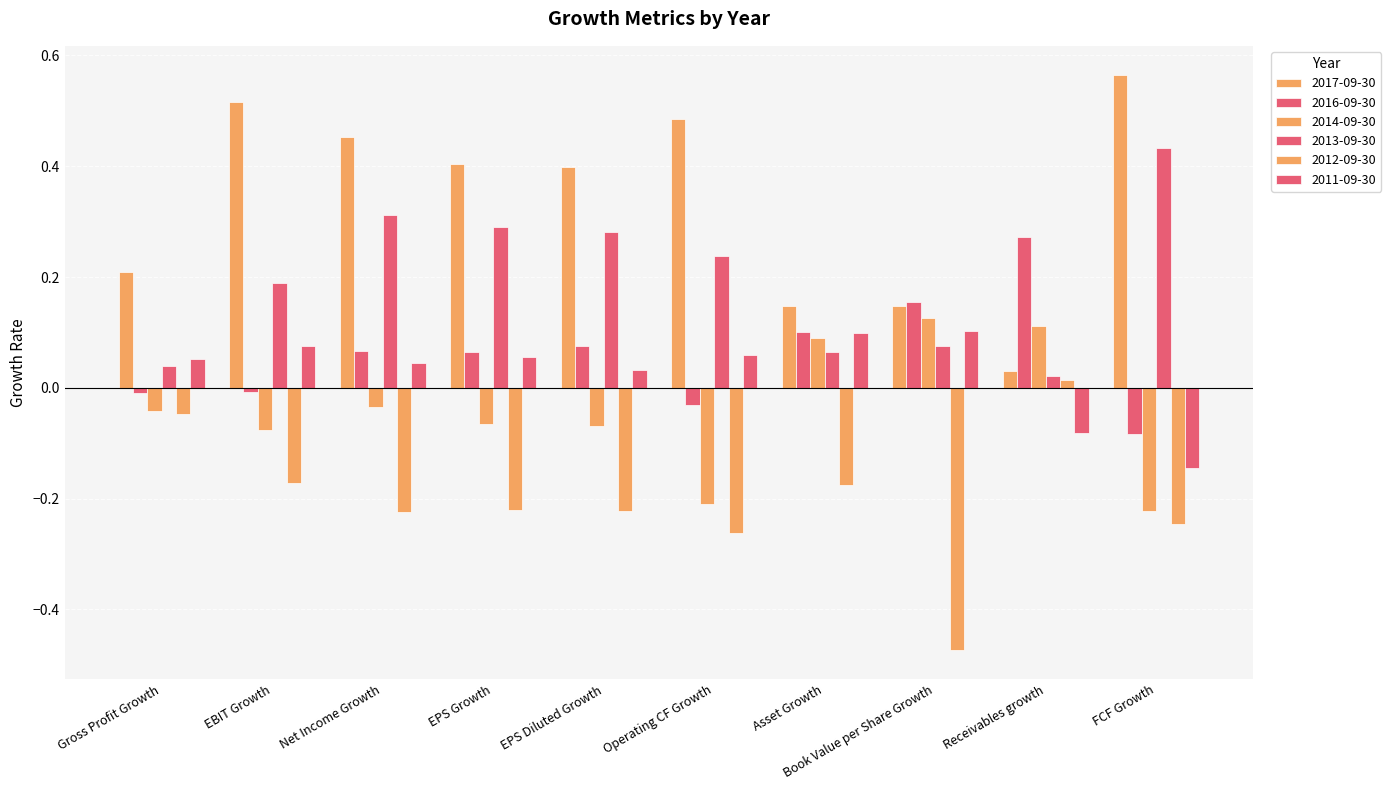

At which label does 2013-09-30 reach its minimum?

Receivables growth